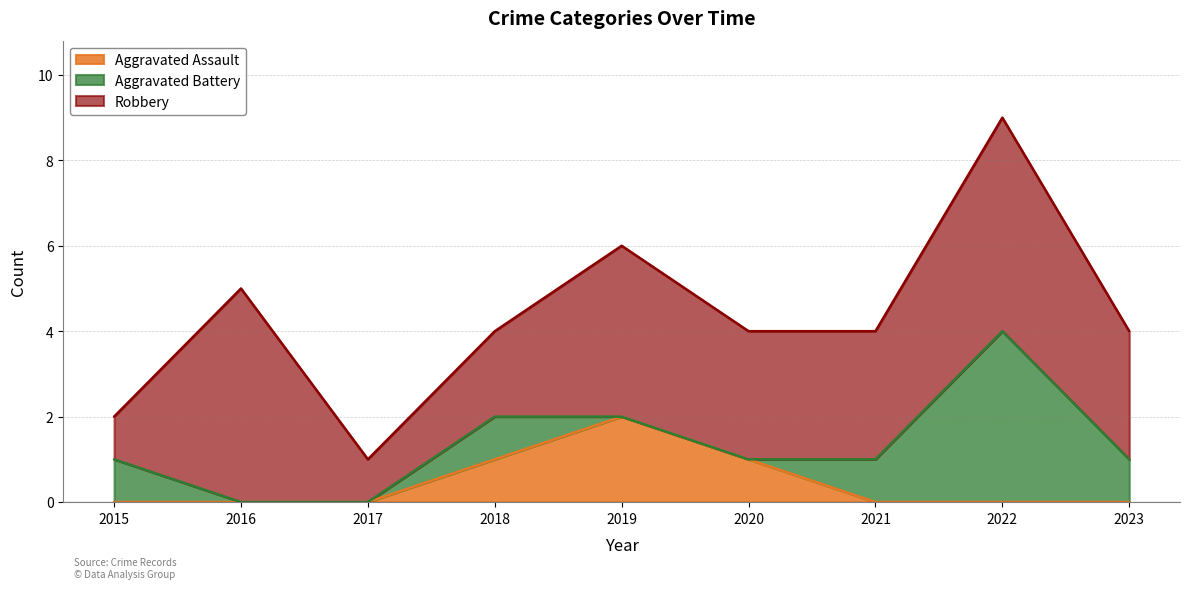

True or false: Robbery has a value of 1 at 2015.

False